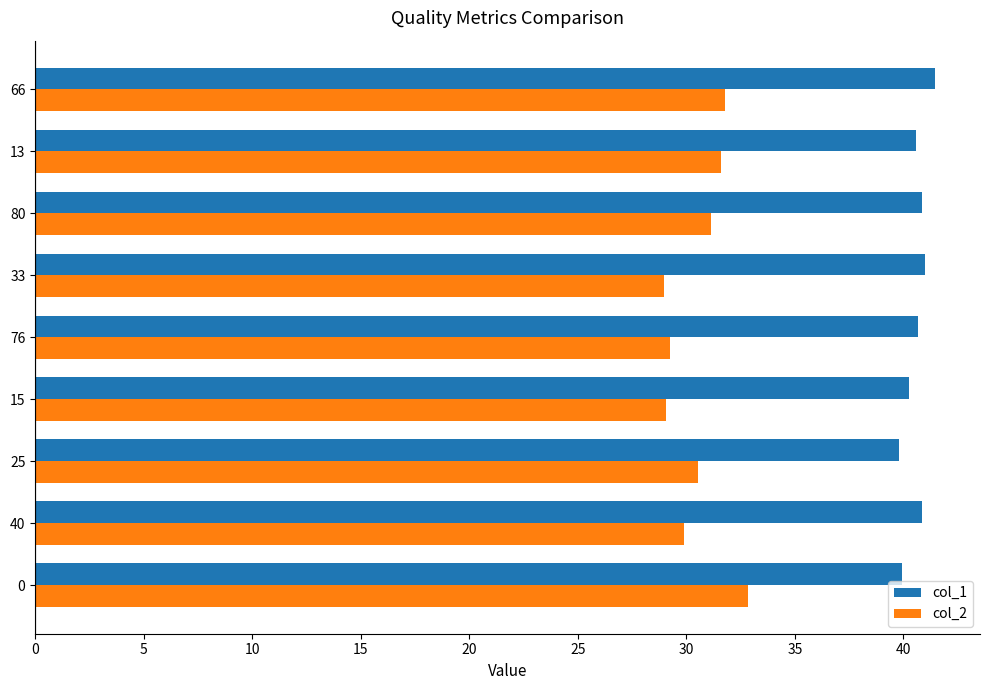

List the series in order of their peak value, lowest first.

col_2, col_1